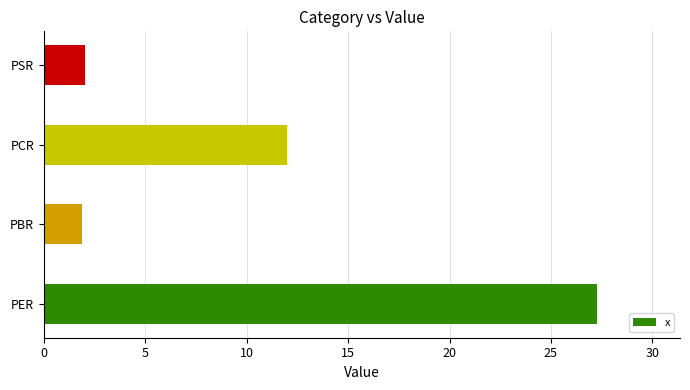

What is the ratio of the value at PCR to the value at PBR?

6.3